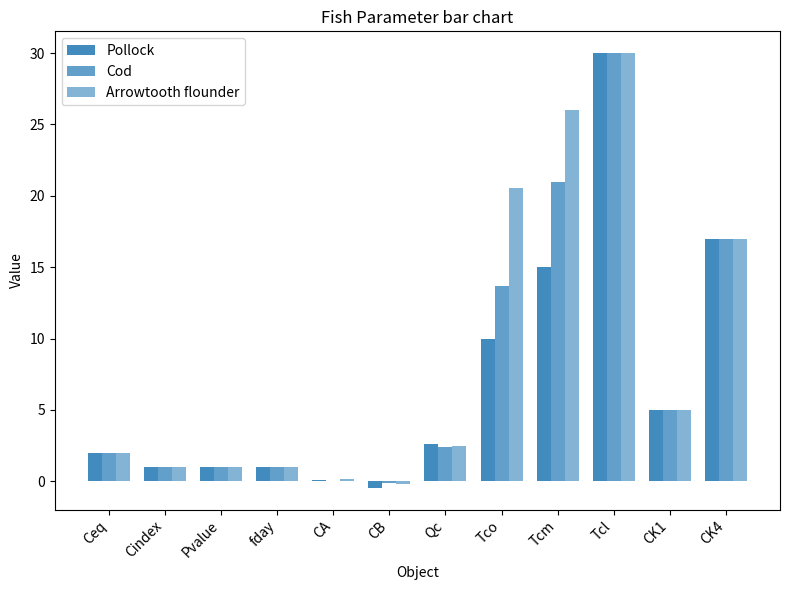

What is the difference between the Arrowtooth flounder values at Ceq and CA?

1.9